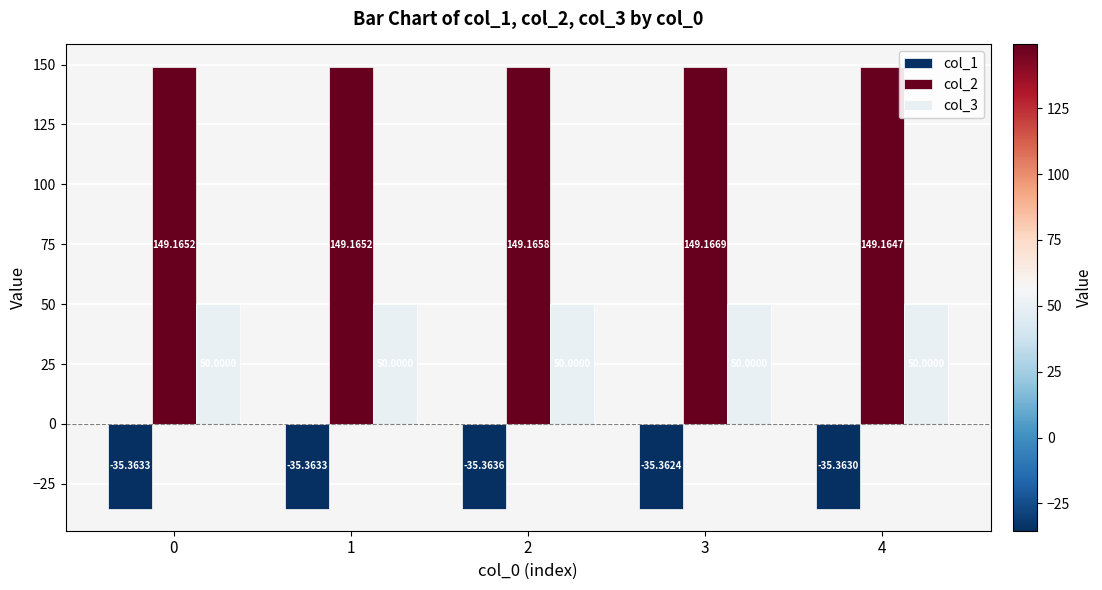

What is the value of the col_2 bar at the 3rd from the left?

149.2